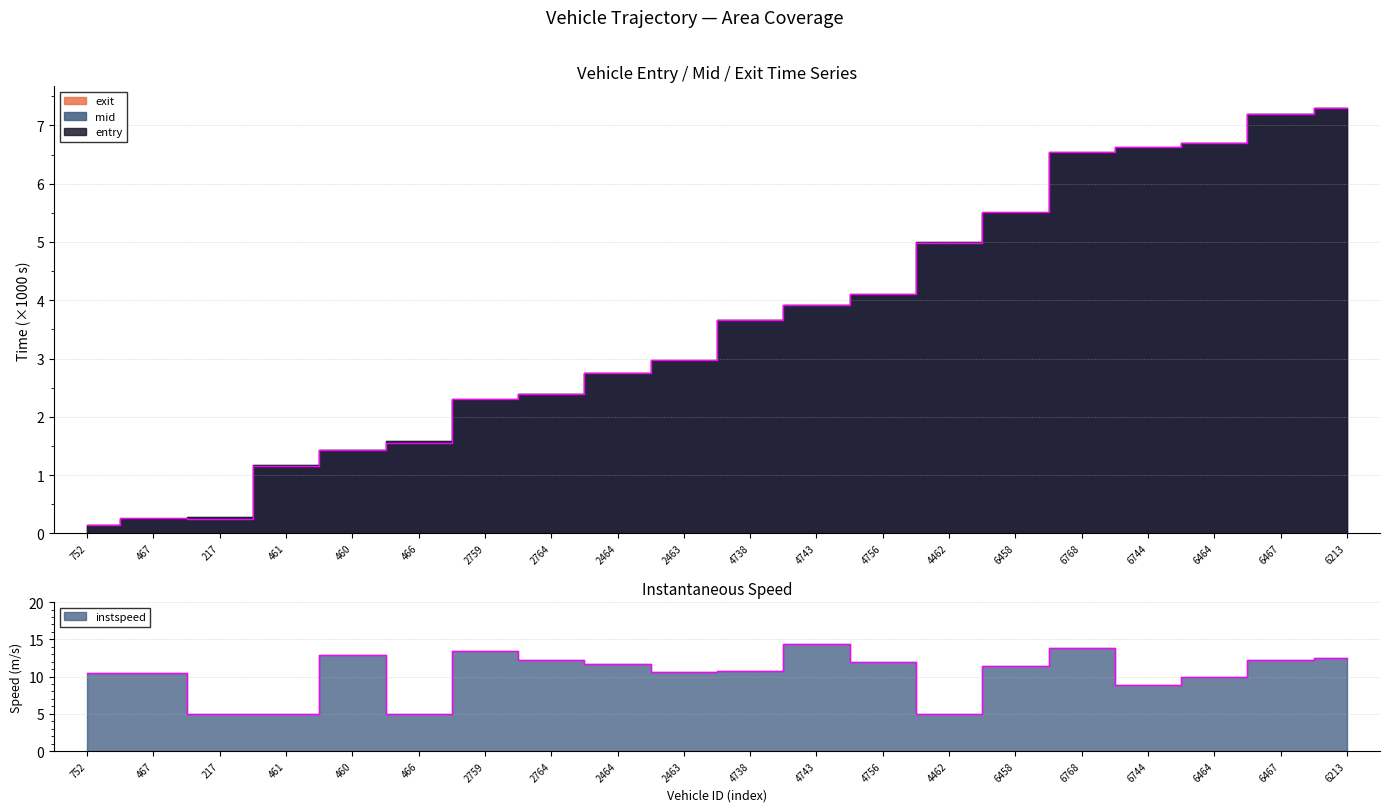

How many lines are shown in the chart?

2